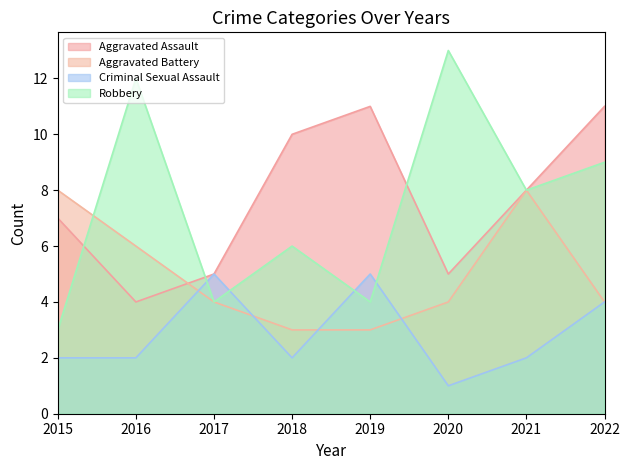

What is the spread (max minus min) of values at 2020?

12